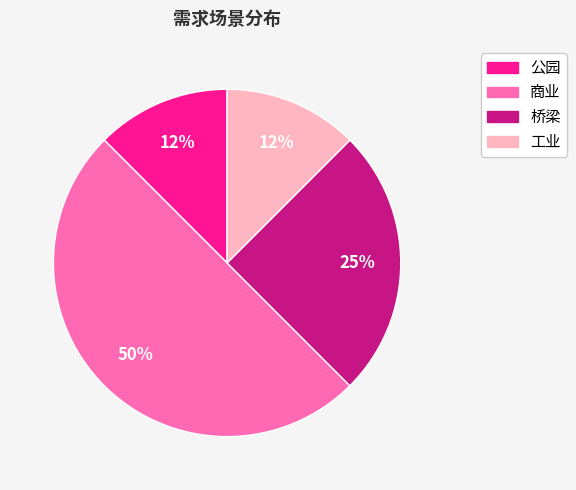

What percentage is the 桥梁 slice, to the nearest percent?

25%